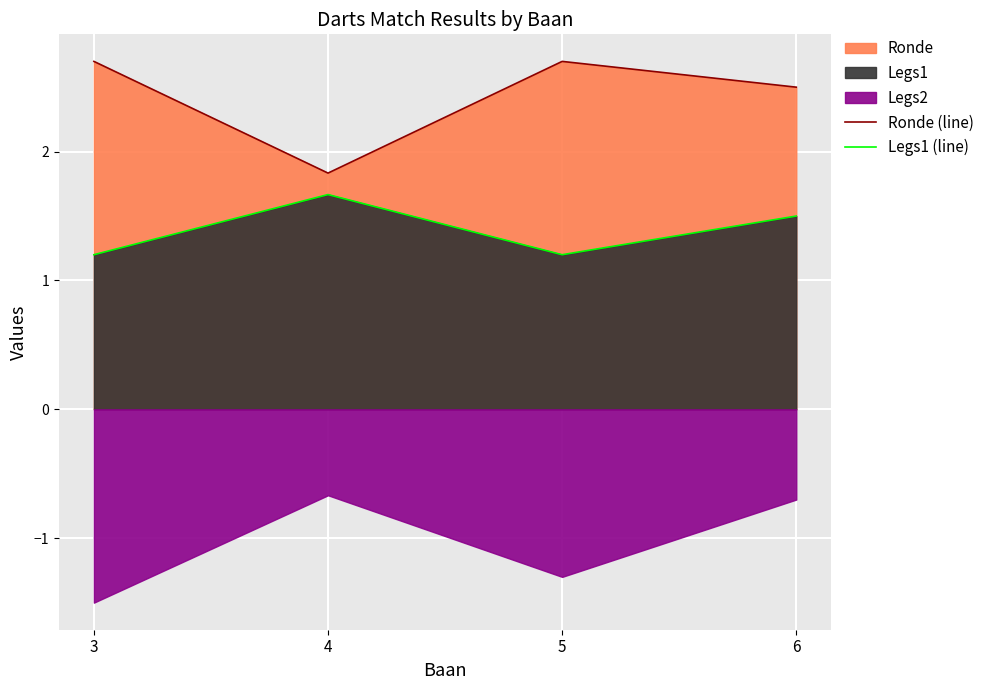

Which series changed the most between 4 and 5?

Ronde (line)